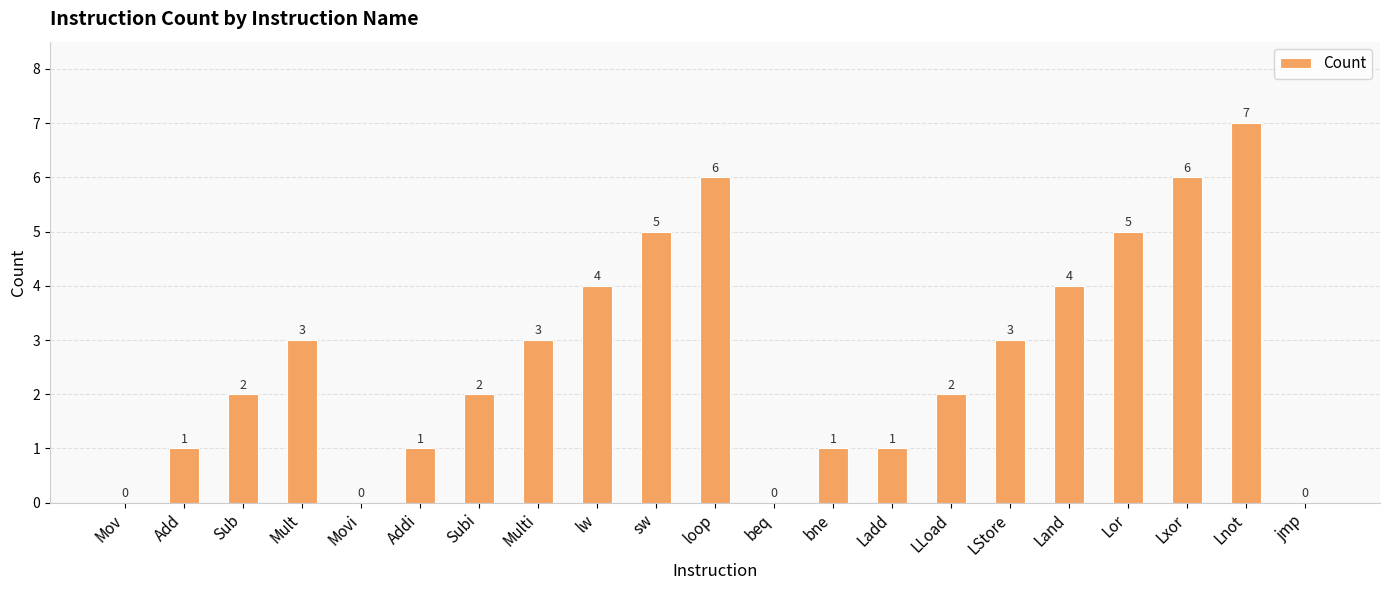

What is the sum of the values at Sub and Addi?

3